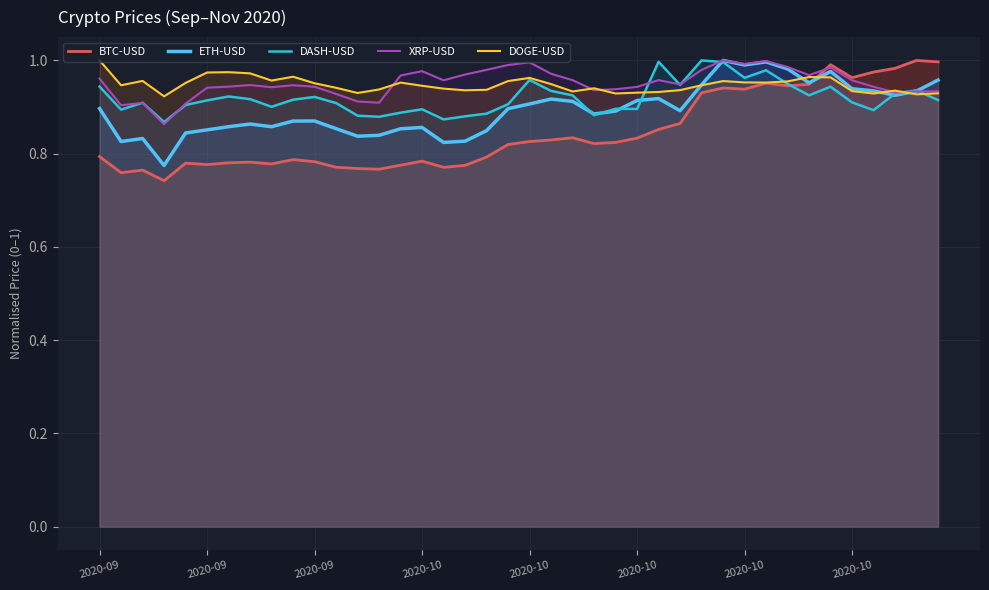

Which series ends up on top after the final intersection of ETH-USD and XRP-USD?

ETH-USD